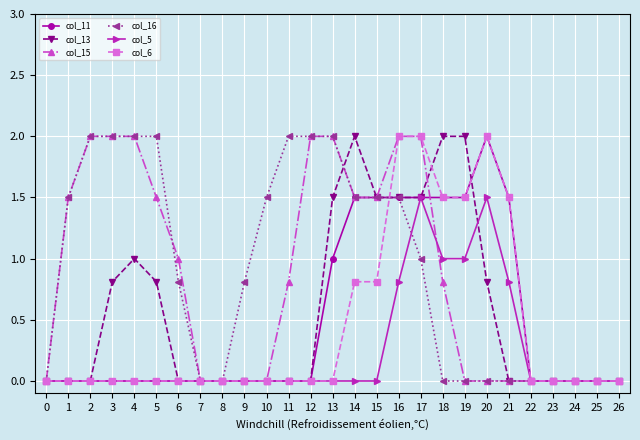

Is the value of col_15 at 16 greater than the value of col_16 at 8?

Yes